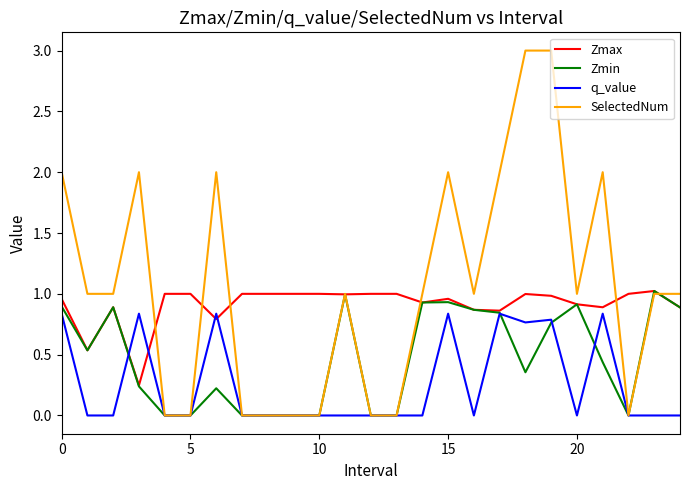

Which series has the largest range (max minus min)?

SelectedNum